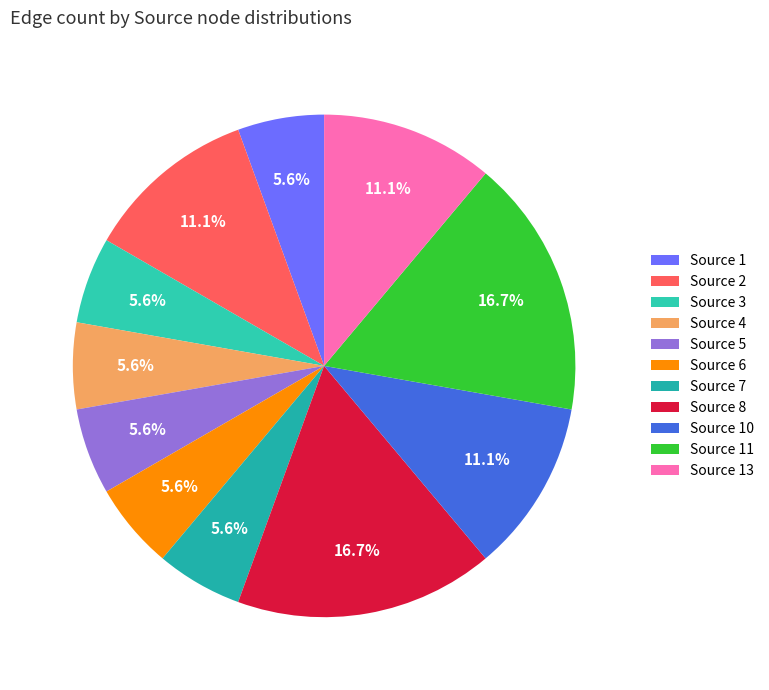

How many slices are in this pie chart?

11